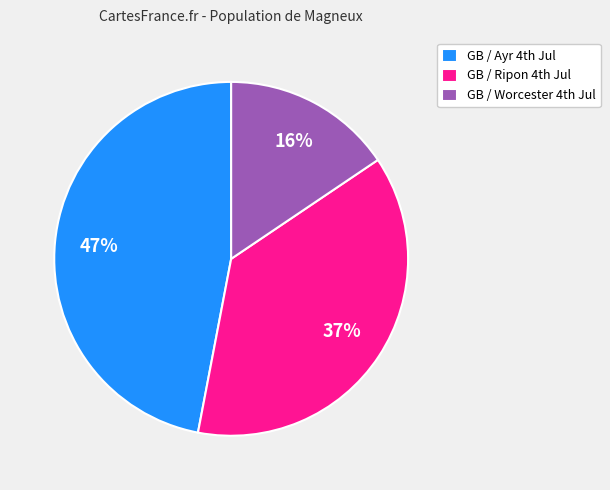

Which slice is the smallest?

GB / Worcester 4th Jul